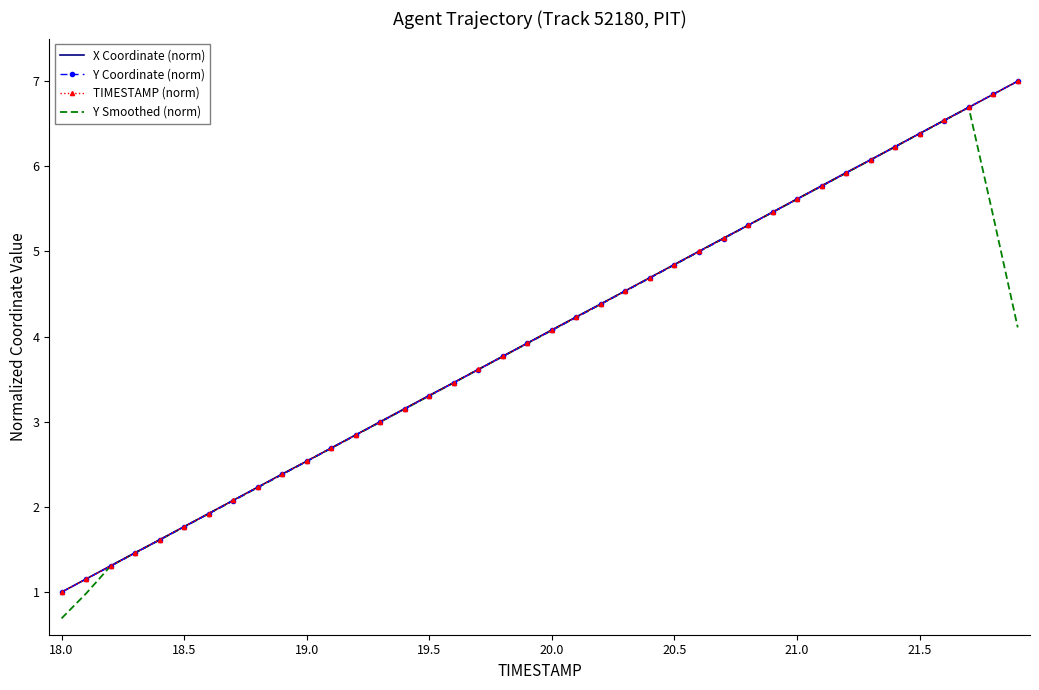

What is the minimum value shown in the chart?

0.7